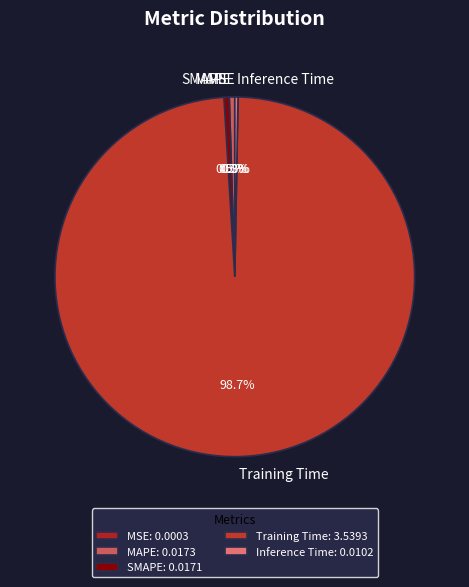

Do MAPE and Inference Time together represent more than half of the pie?

No